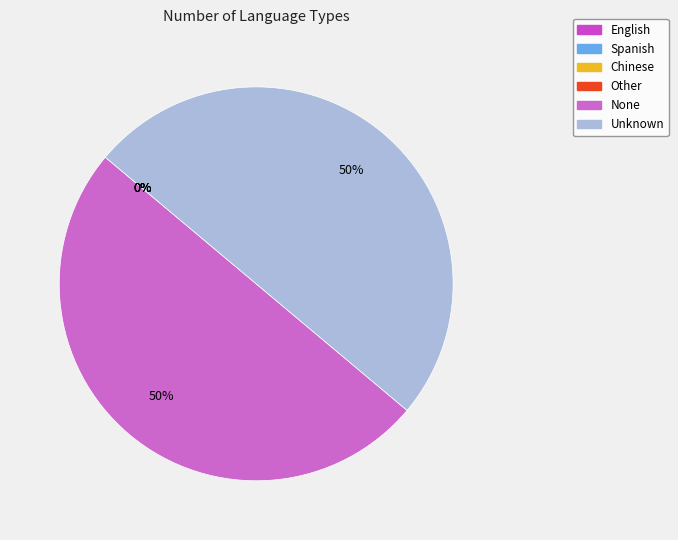

What is the smallest slice in the pie chart?

English